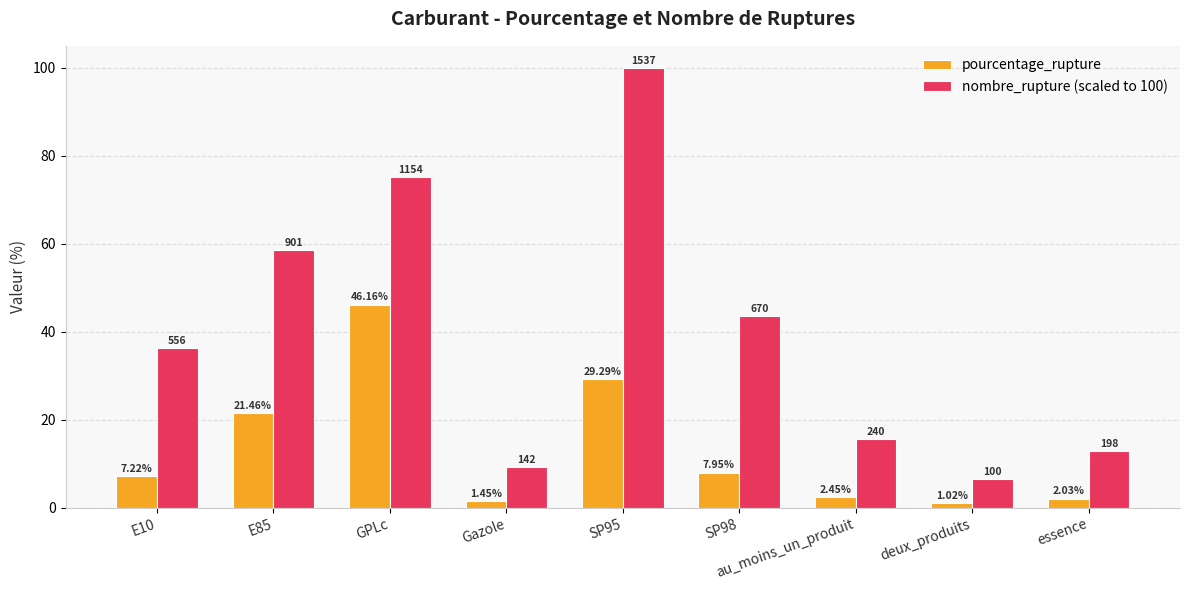

Where does the pourcentage_rupture series first go above 7?

E10